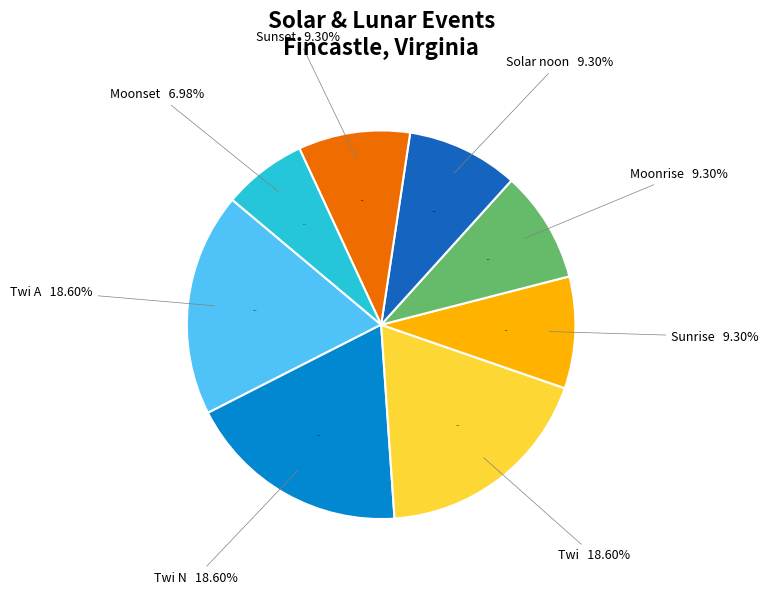

What is the ratio of the value at Twi N to the value at Sunset?

2.0